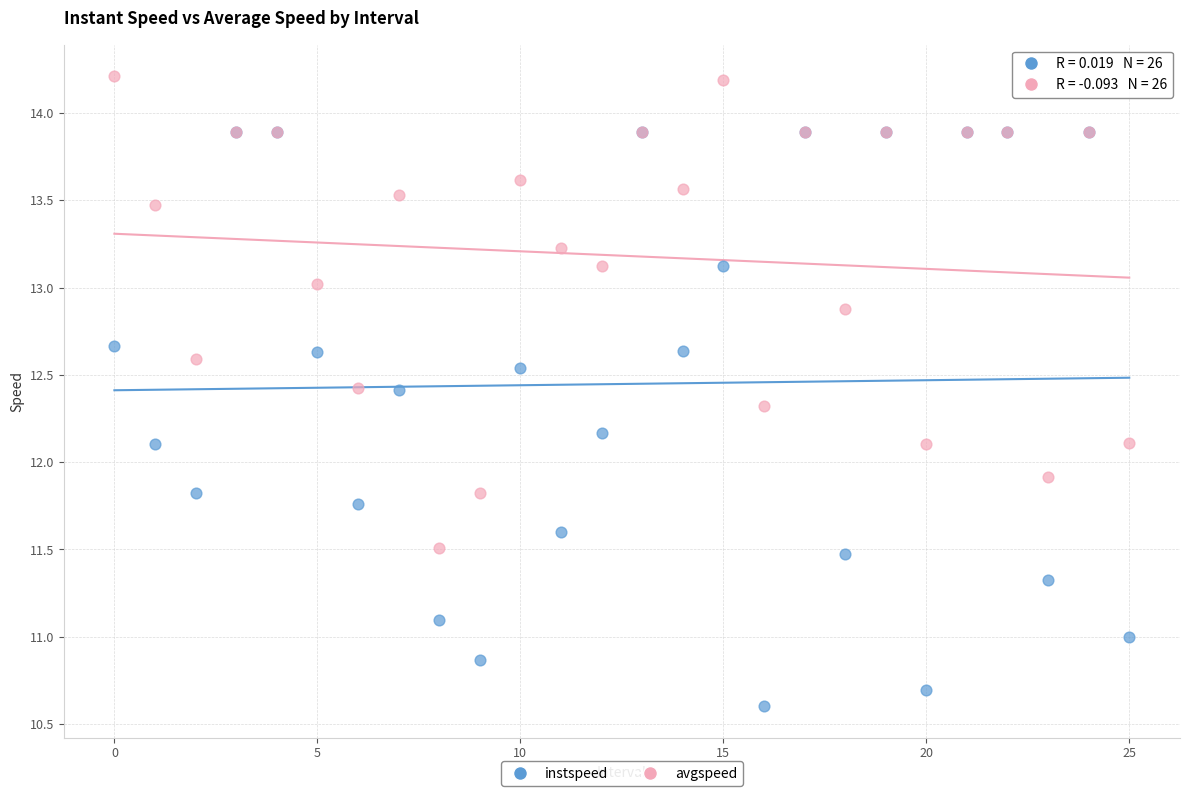

What are all the series names shown in the legend?

instspeed, avgspeed